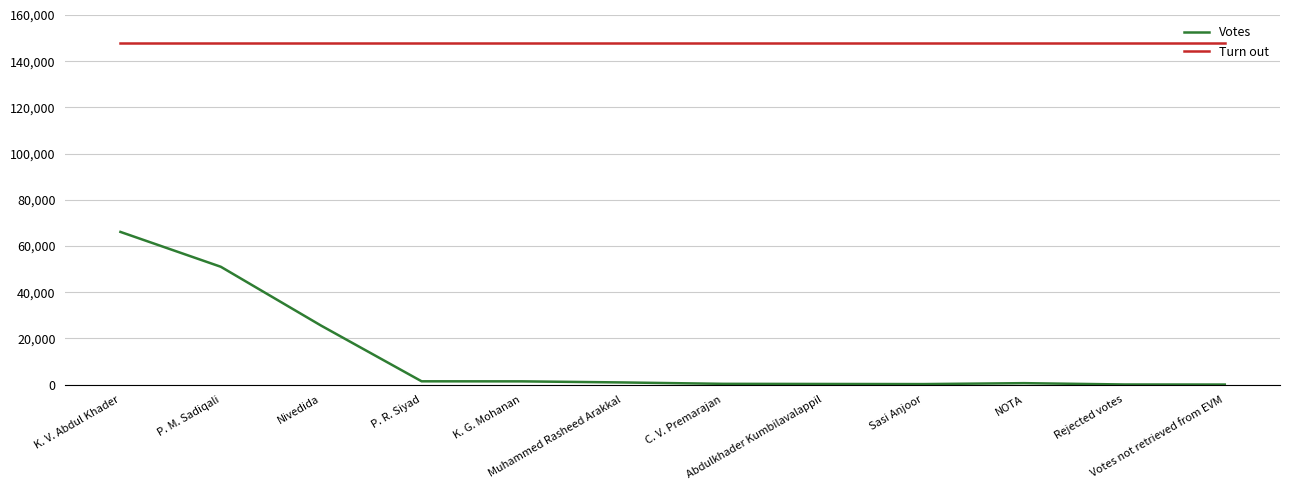

What is the difference between the Votes values at Abdulkhader Kumbilavalappil and Rejected votes?

226